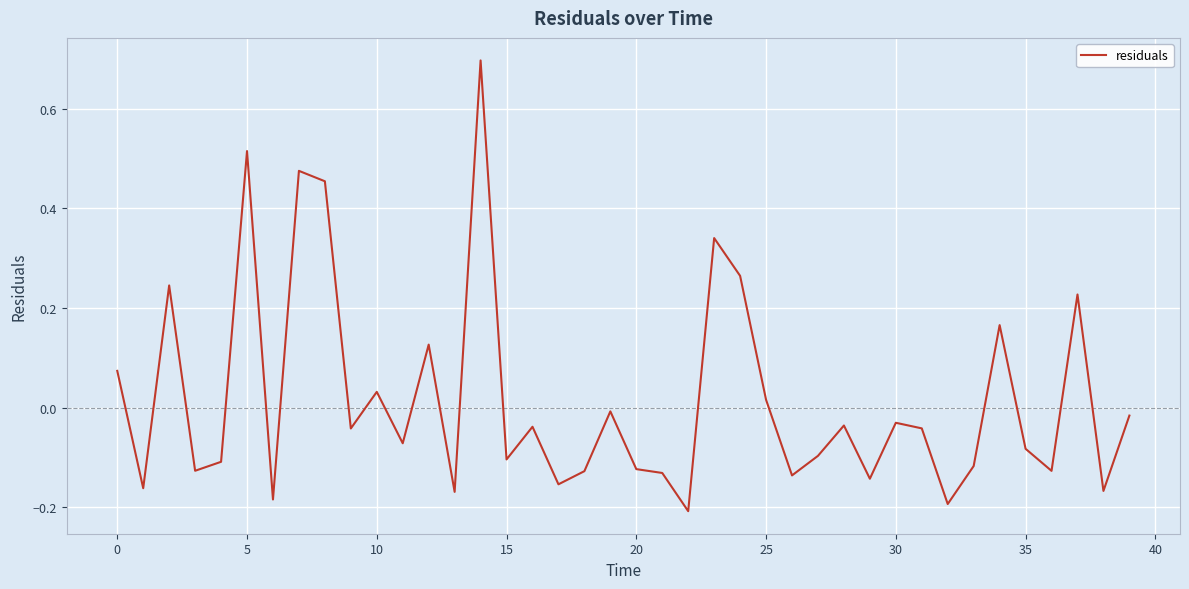

What is the greatest value displayed?

0.7